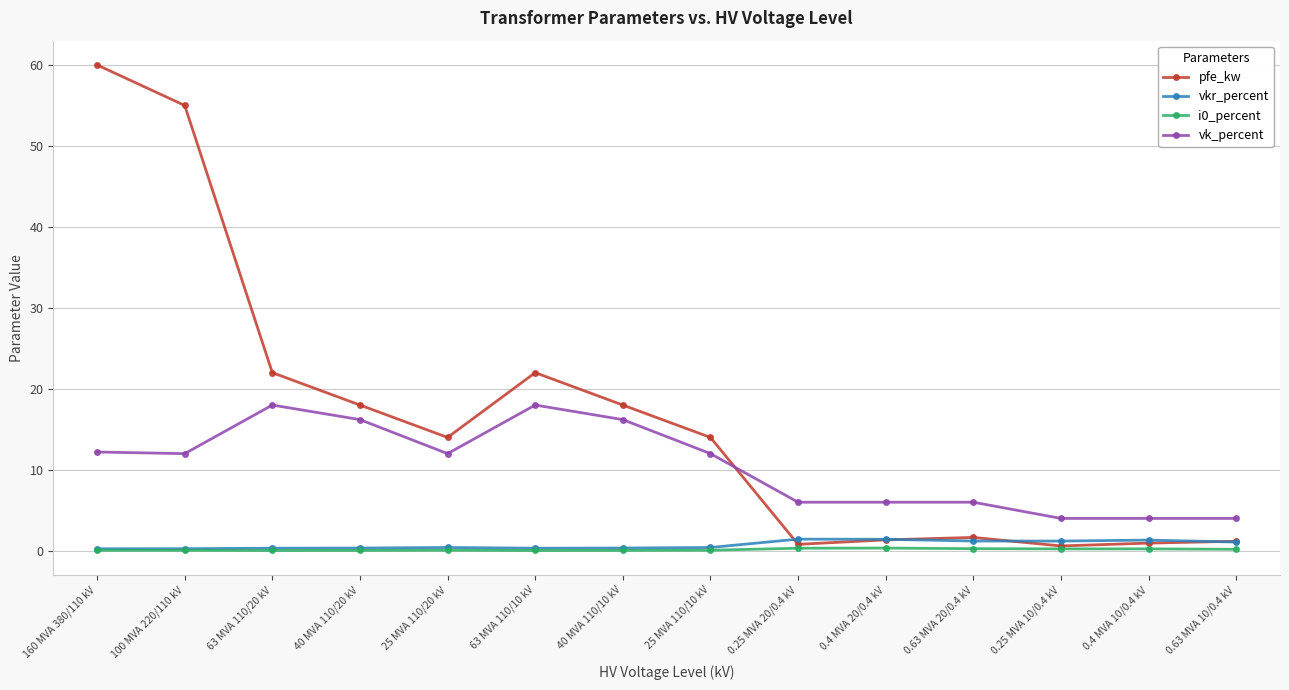

How many times do vk_percent and pfe_kw cross each other?

1